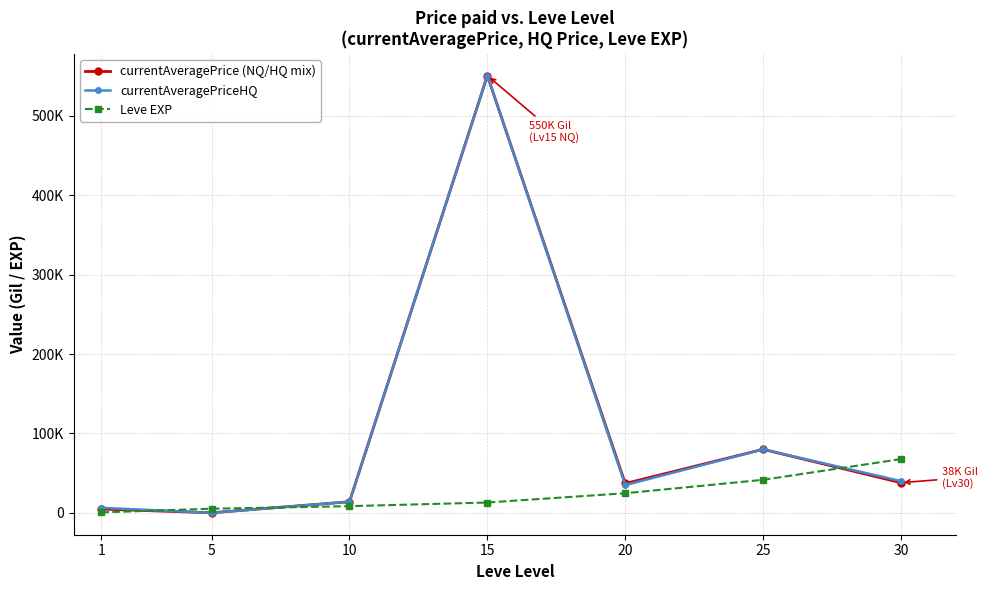

Rank the categories by currentAveragePriceHQ value from highest to lowest.

15, 25, 30, 20, 10, 1, 5